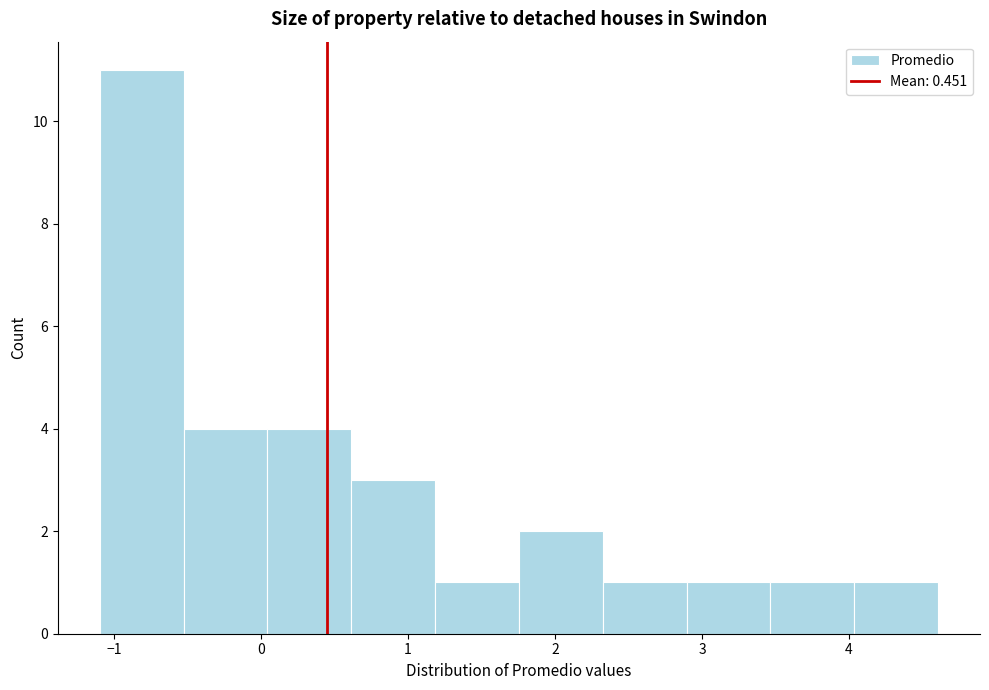

Reading left to right, list every bar in this chart as the range it spans on the x-axis followed by its height. Neither the bar edges nor the heights are printed on the chart, so give them approximately, as read against the axes.

-1.1 to -0.5: 11
-0.5 to 0.0: 4
0.0 to 0.6: 4
0.6 to 1.2: 3
1.2 to 1.8: 1
1.8 to 2.3: 2
2.3 to 2.9: 1
2.9 to 3.5: 1
3.5 to 4.0: 1
4.0 to 4.6: 1